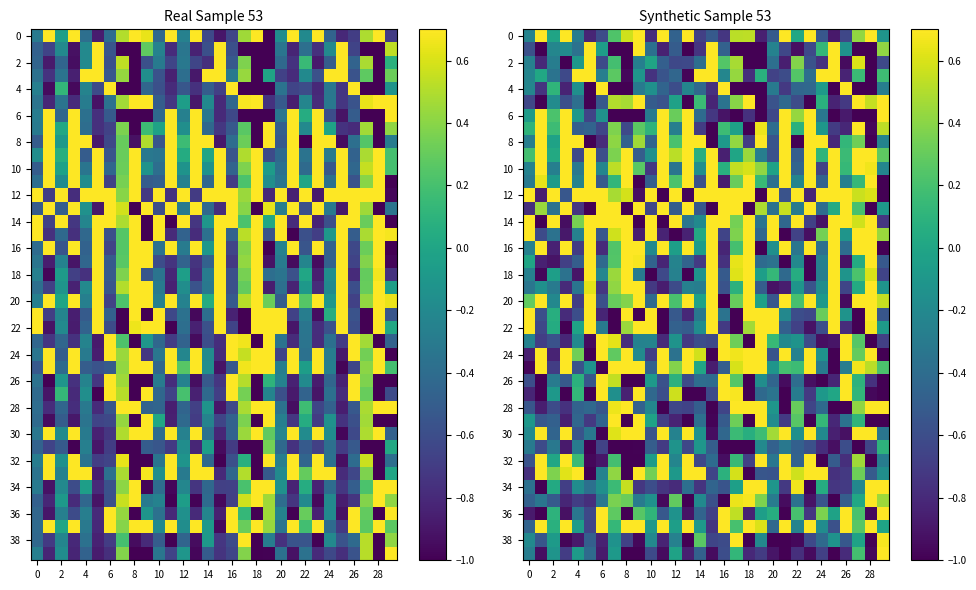

Which series has the largest total across all categories?

12